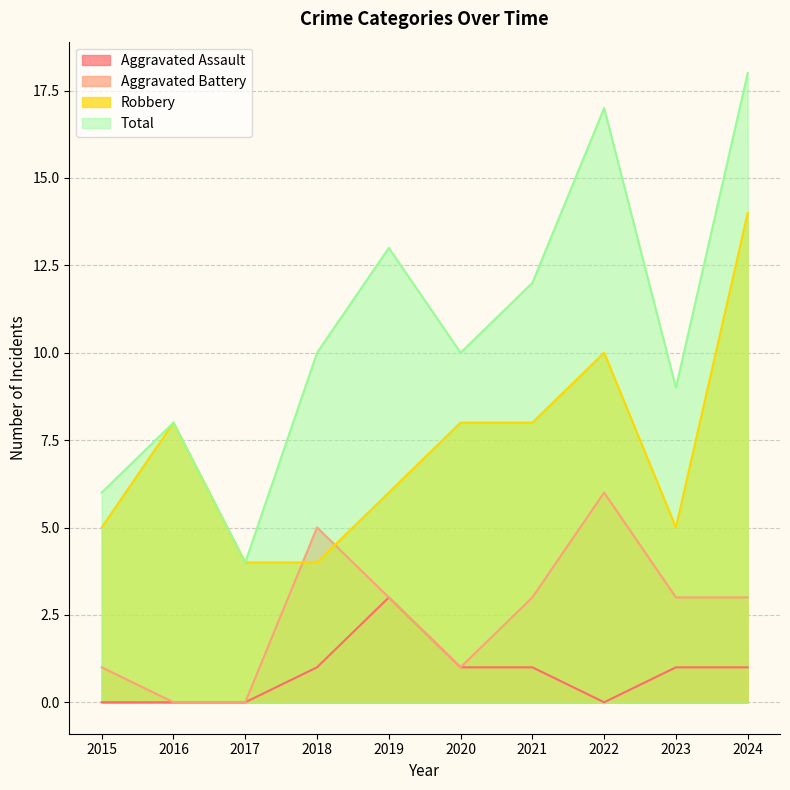

Rank the series by their average value, from highest to lowest.

Total, Robbery, Aggravated Battery, Aggravated Assault